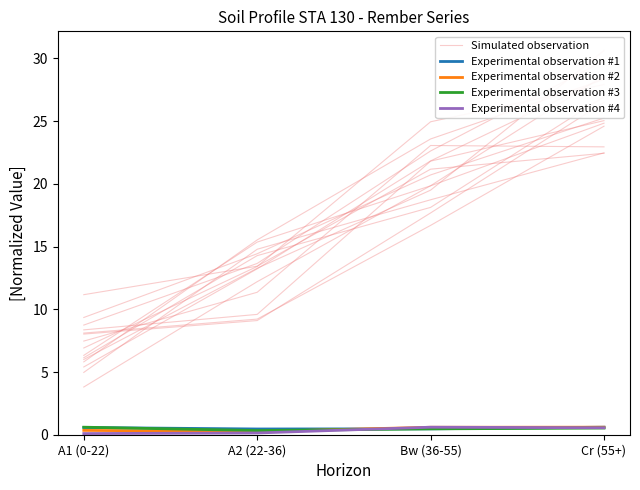

What is the minimum value shown in the chart?

0.1